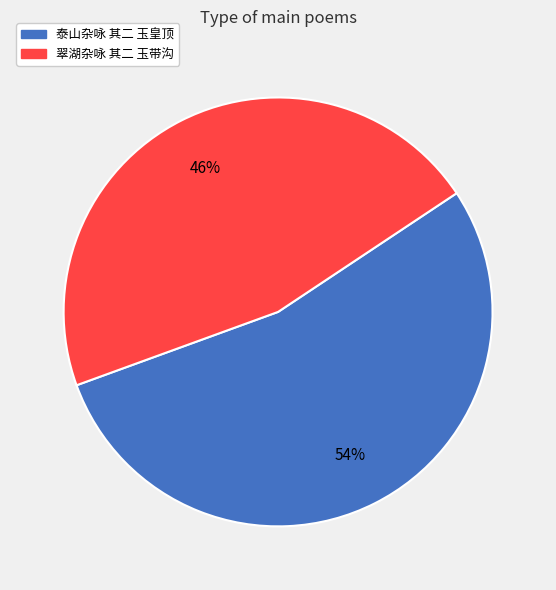

Which has a higher value, 翠湖杂咏 其二 玉带沟 or 泰山杂咏 其二 玉皇顶?

泰山杂咏 其二 玉皇顶